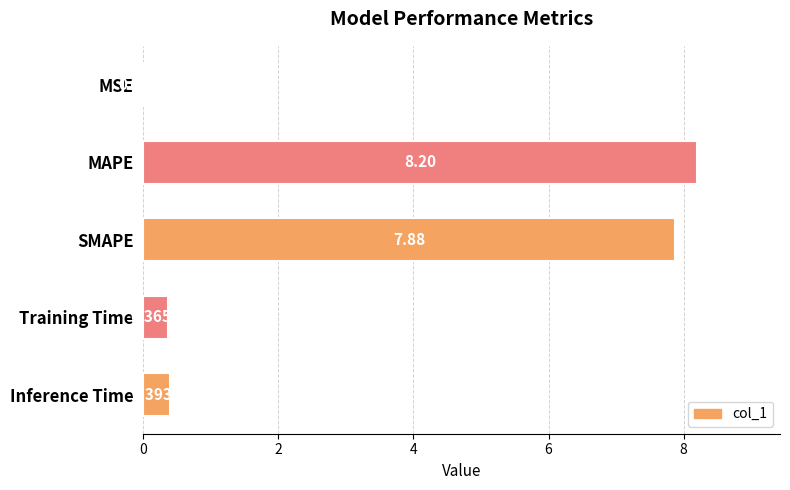

Between SMAPE and Inference Time, which is larger?

SMAPE